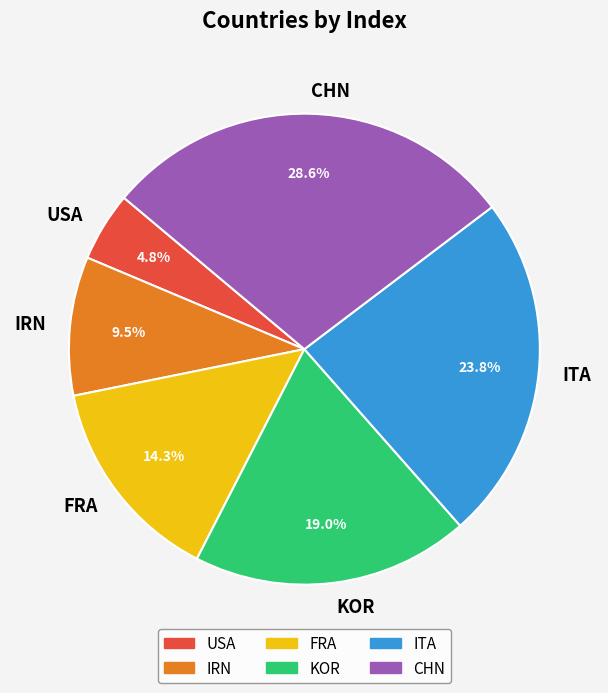

What portion of the pie excludes ITA?

76.2%